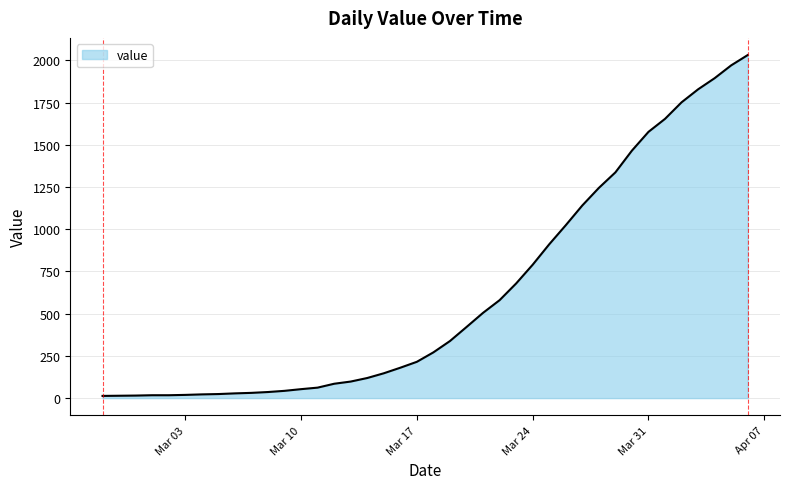

What is the difference between the maximum and minimum values?

2019